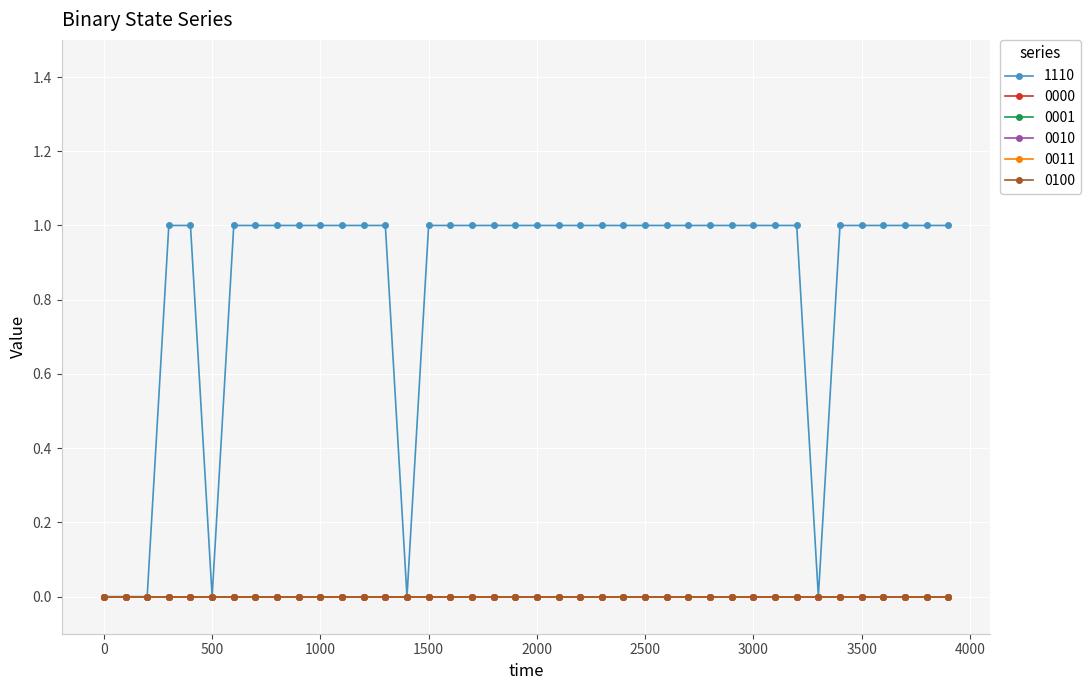

True or false: 0000 and 0100 intersect in this chart.

False